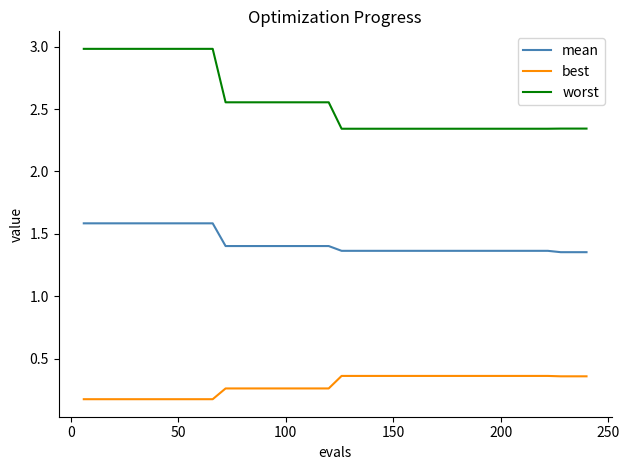

How many lines are shown in the chart?

3